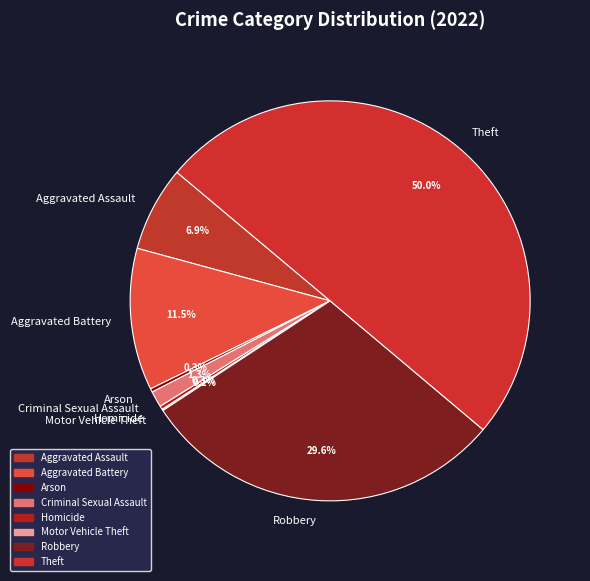

Which slice is the largest?

Theft